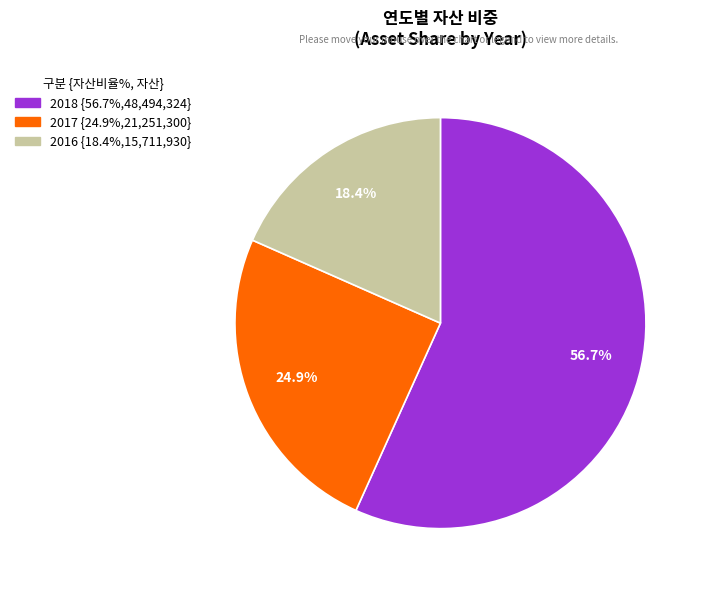

Approximately how many times larger is the value at 2017 compared to 2016?

1.4